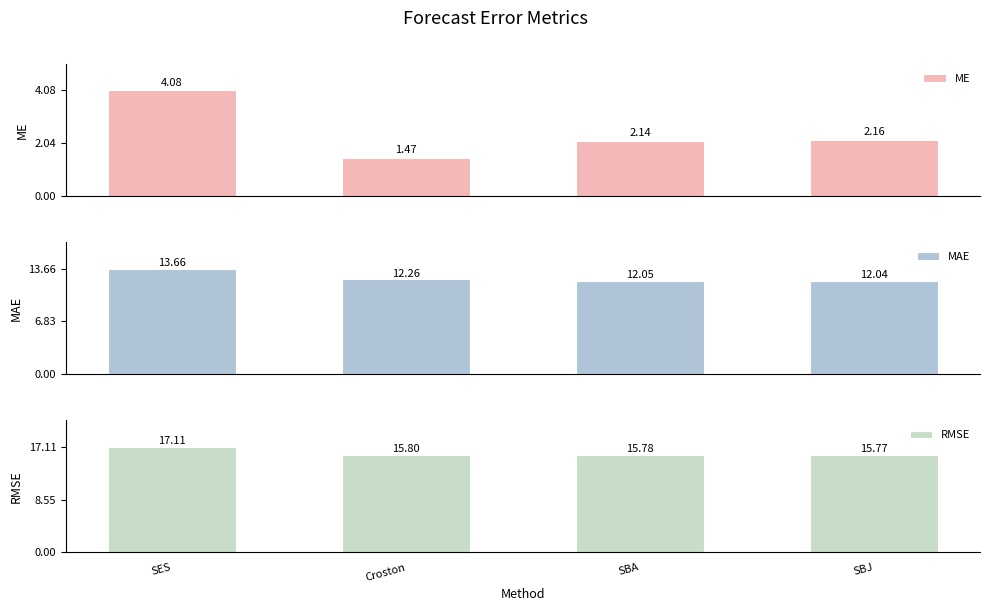

What is the sum of all RMSE values?

64.5